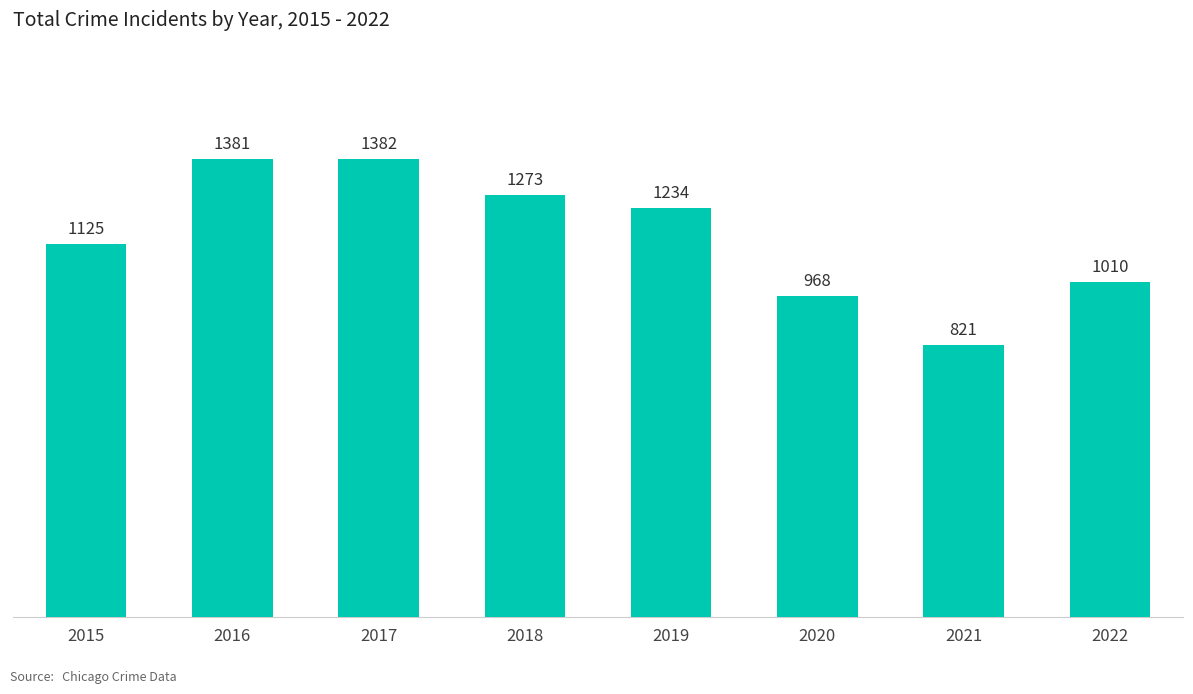

How many distinct data groups are displayed?

1